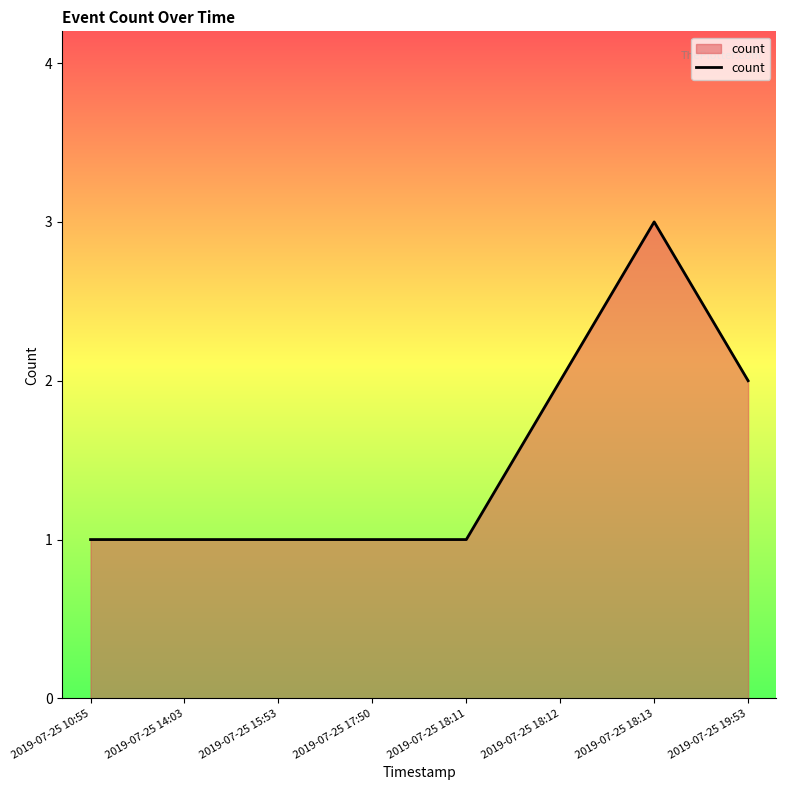

What value does the data have at 2019-07-25 18:11?

1